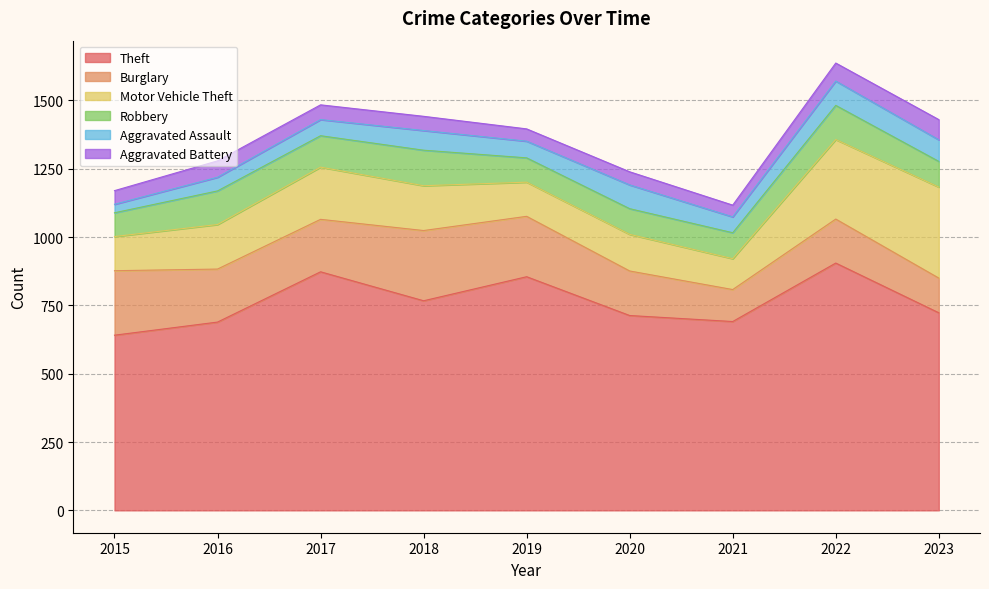

Where does the Burglary series first go above 192?

2015